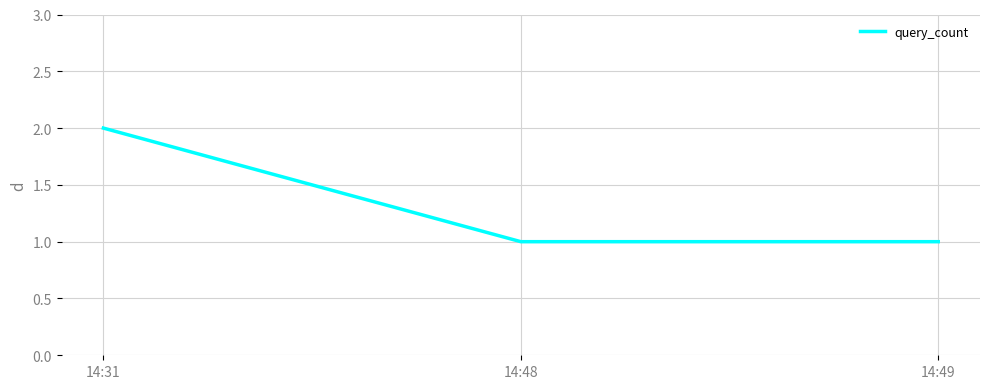

What is the greatest value displayed?

2